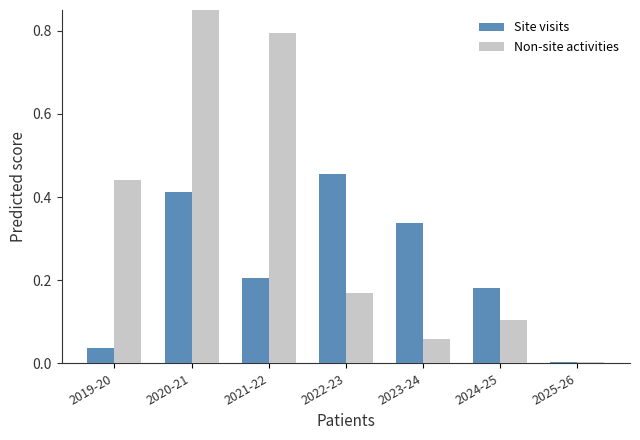

Rank the categories by Non-site activities value from lowest to highest.

2025-26, 2023-24, 2024-25, 2022-23, 2019-20, 2021-22, 2020-21